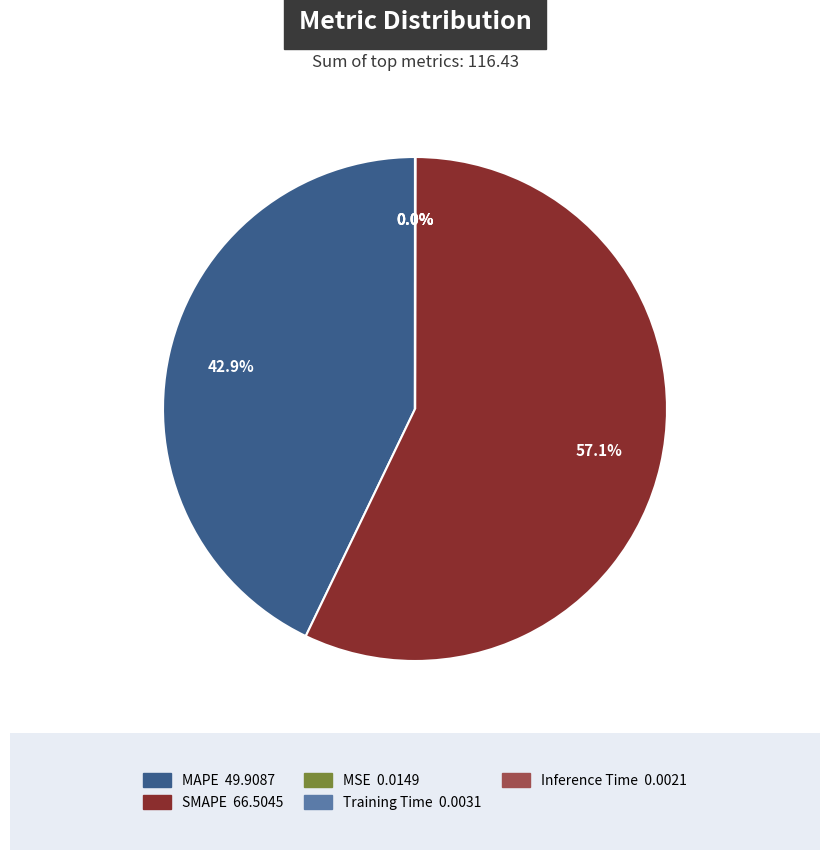

To the nearest percent, what is the difference between the largest and smallest slice percentages?

57%